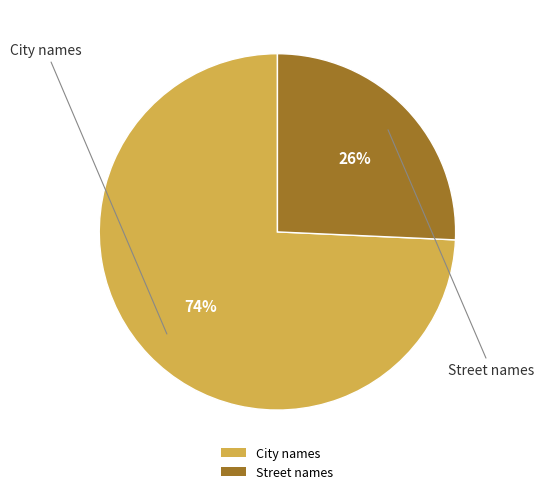

To the nearest percent, what is the combined percentage of Street names and City names?

100%